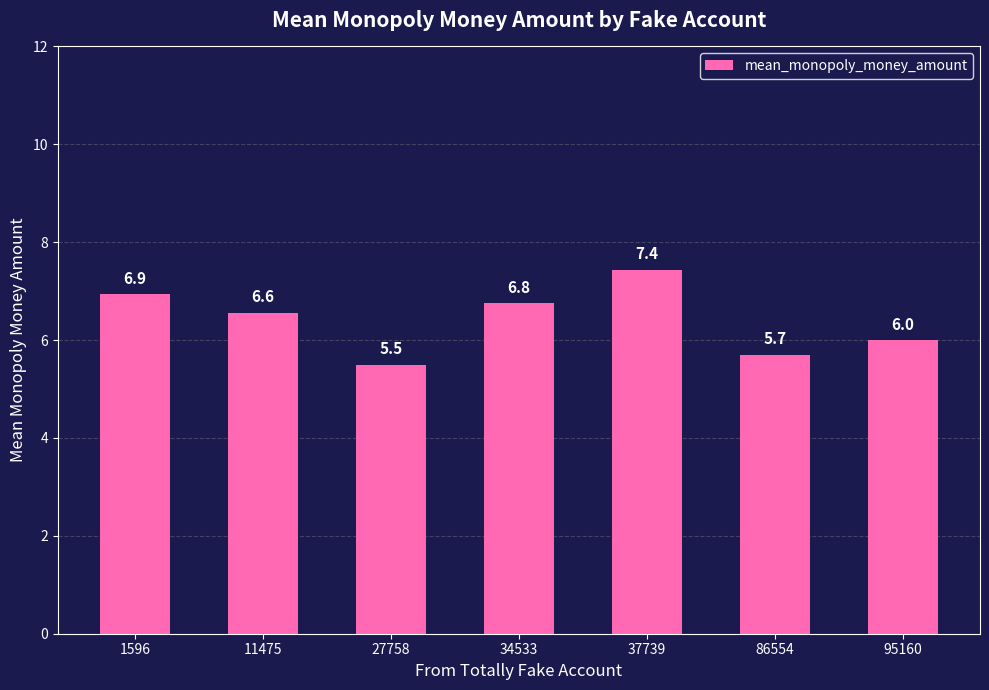

Count the number of categories in the chart.

7